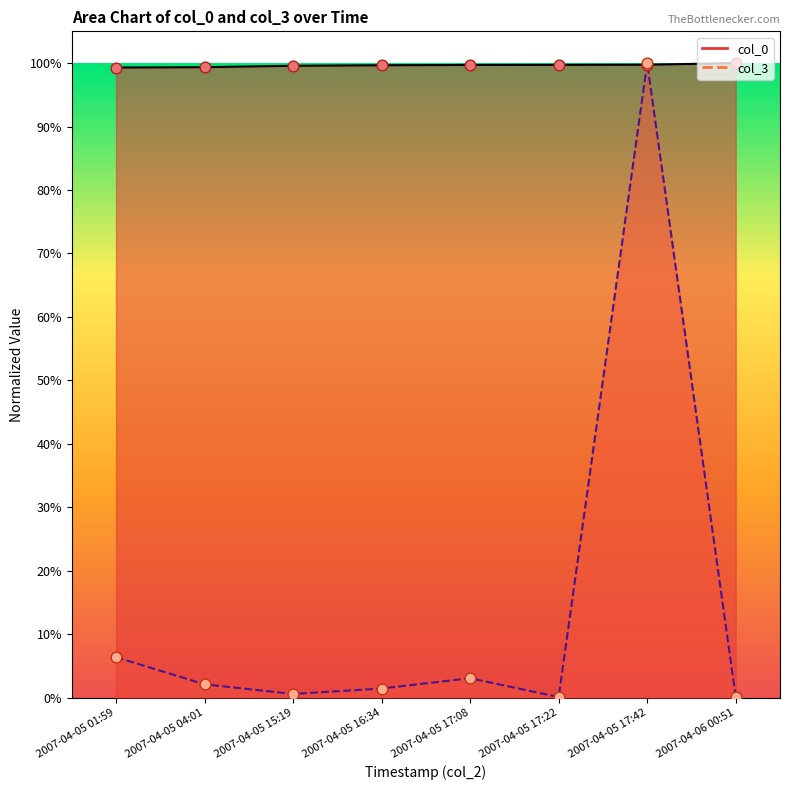

What are all the series names shown in the legend?

col_0, col_3